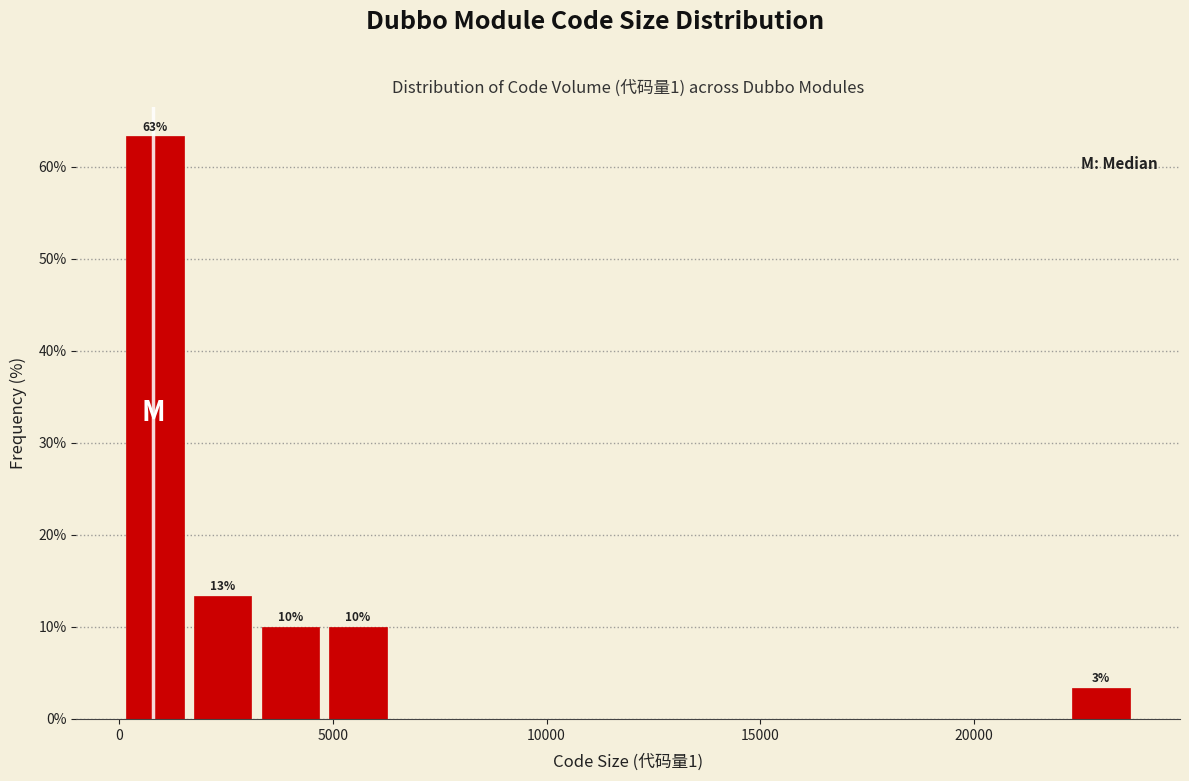

Read against the x-axis, roughly where is the centre of the tallest bar?

1000